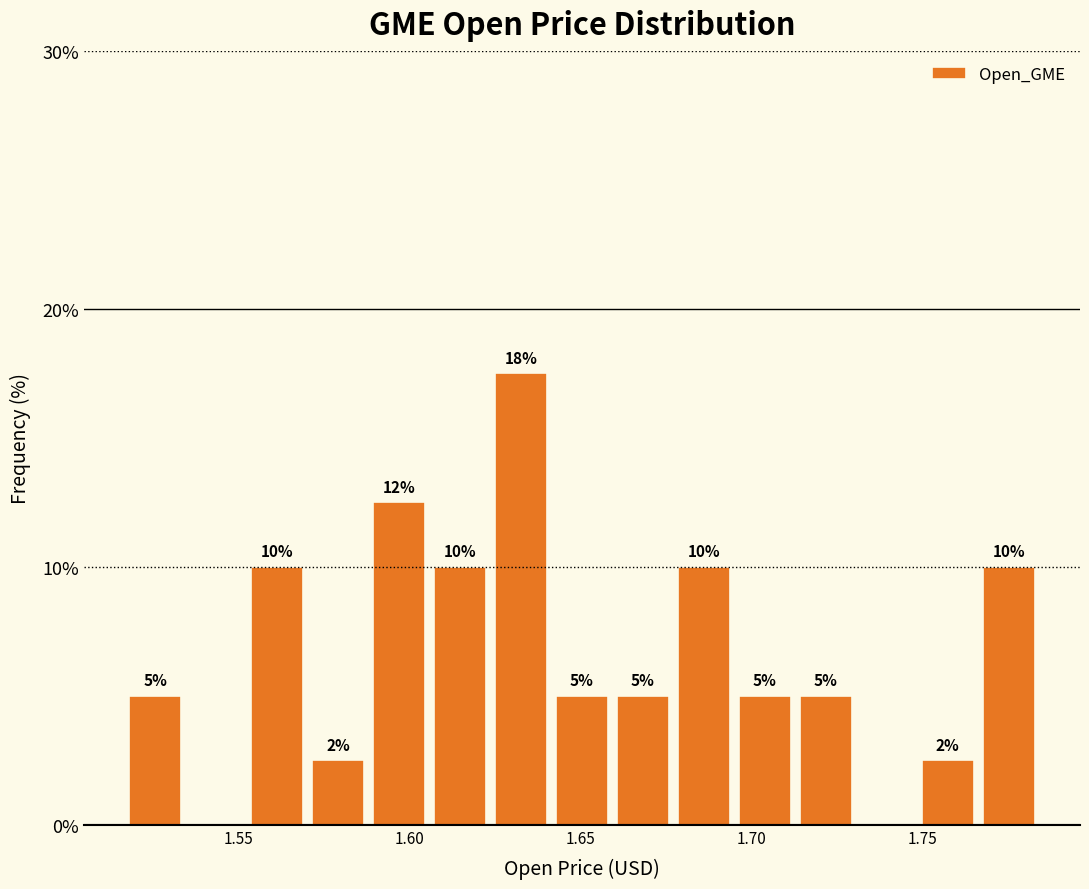

Around what value on the x-axis is the tallest bar? Give the approximate position of its centre, as read against the axis.

1.635